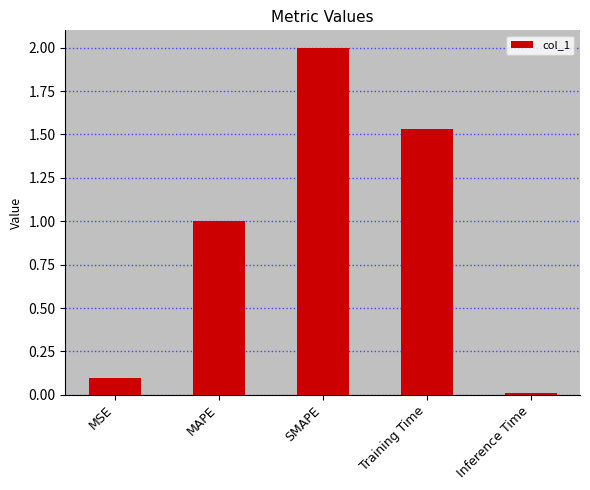

At which label is the value closest to 1?

MAPE